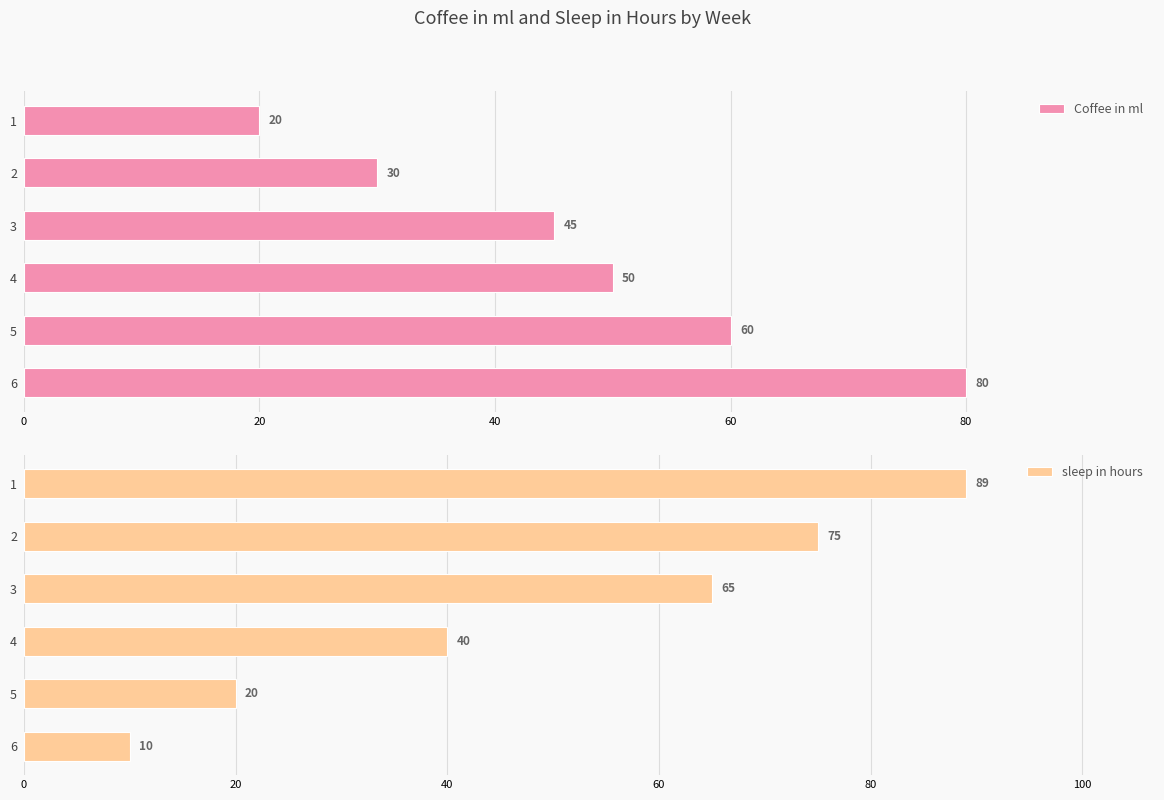

What is the greatest value displayed?

89